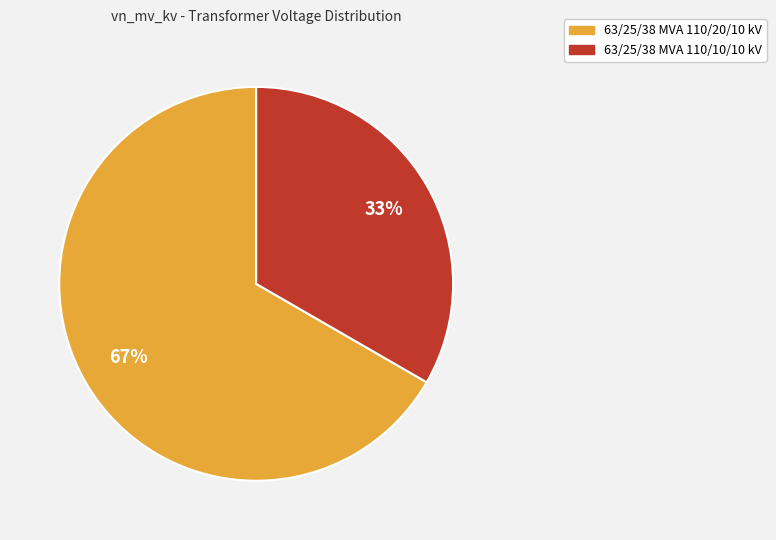

To the nearest percent, what percentage of the pie is 63/25/38 MVA 110/10/10 kV?

33%